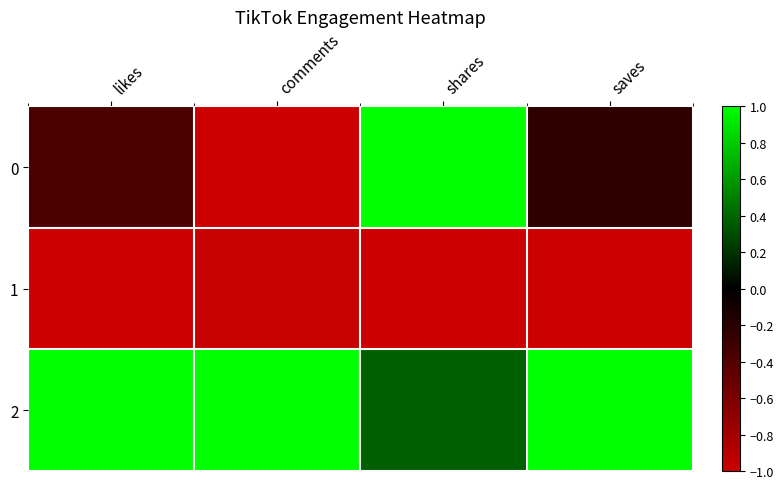

What is the total value across all series at comments?

-1.0